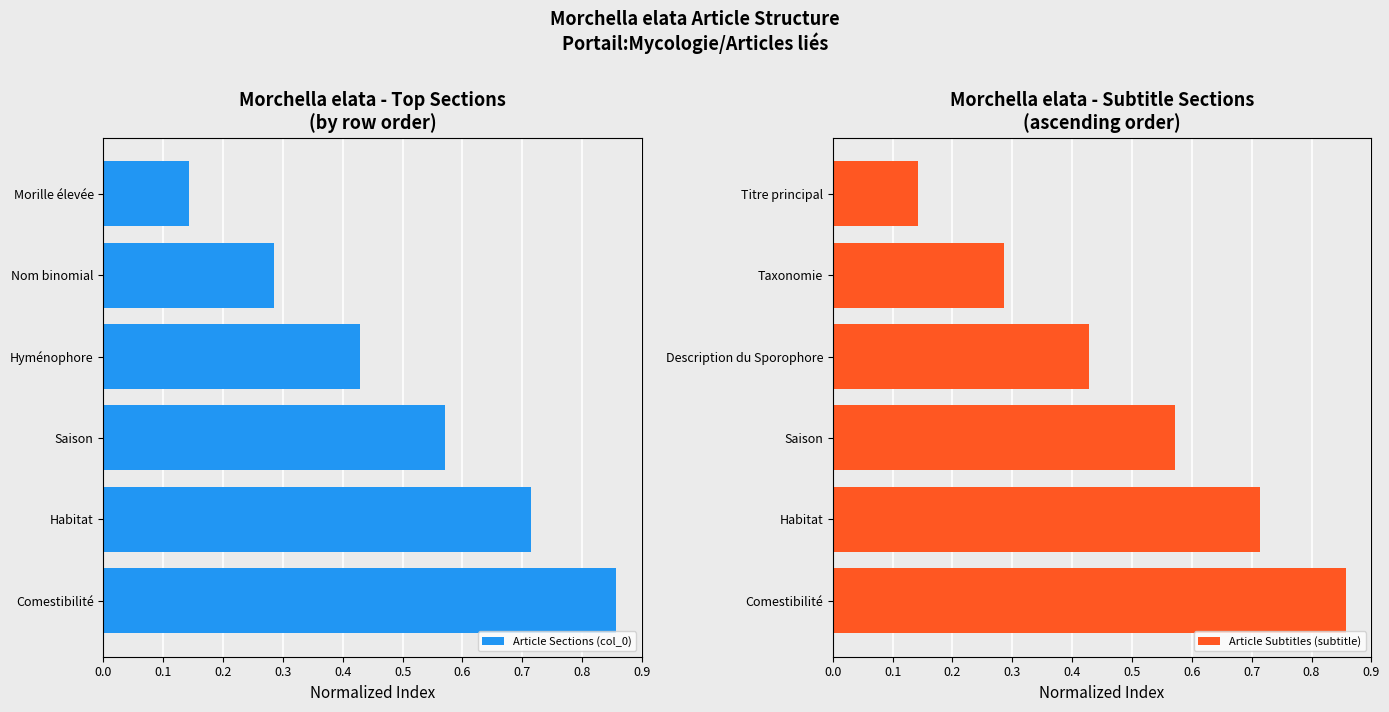

What is the sum of all Article Sections (col_0) values?

3.0